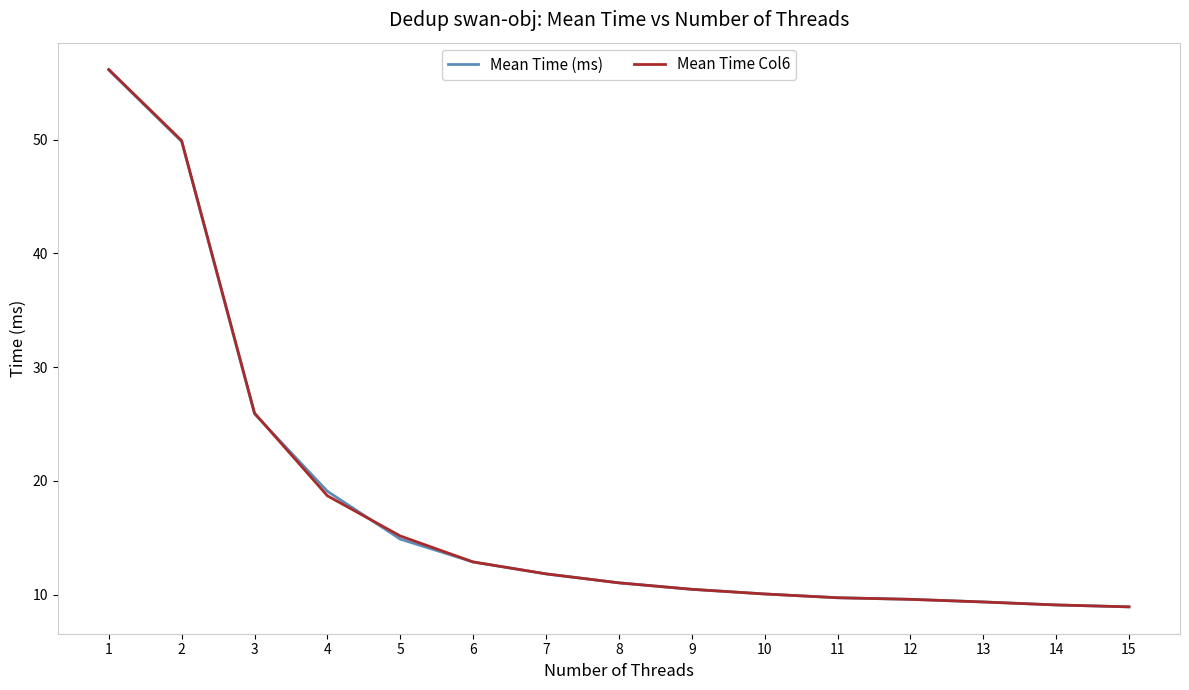

Is the value of Mean Time (ms) at 14 greater than the value of Mean Time Col6 at 9?

No